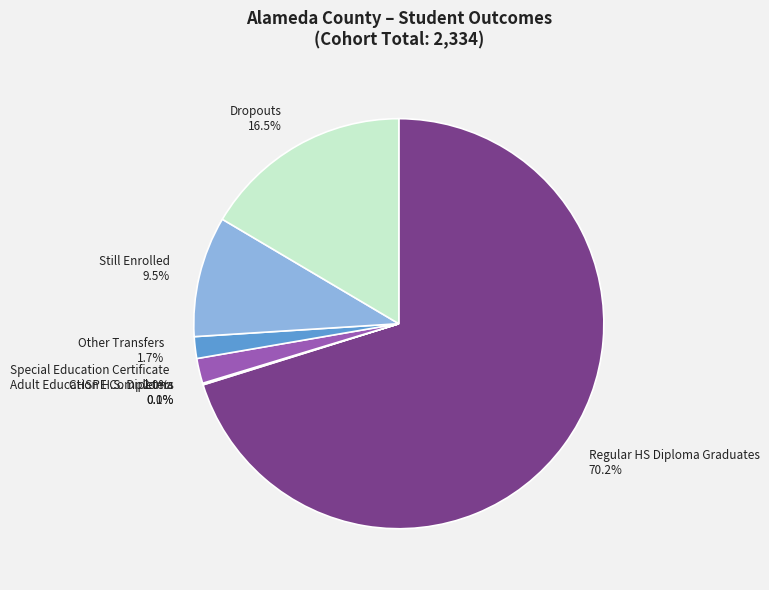

To the nearest percent, what is the average slice percentage?

14%